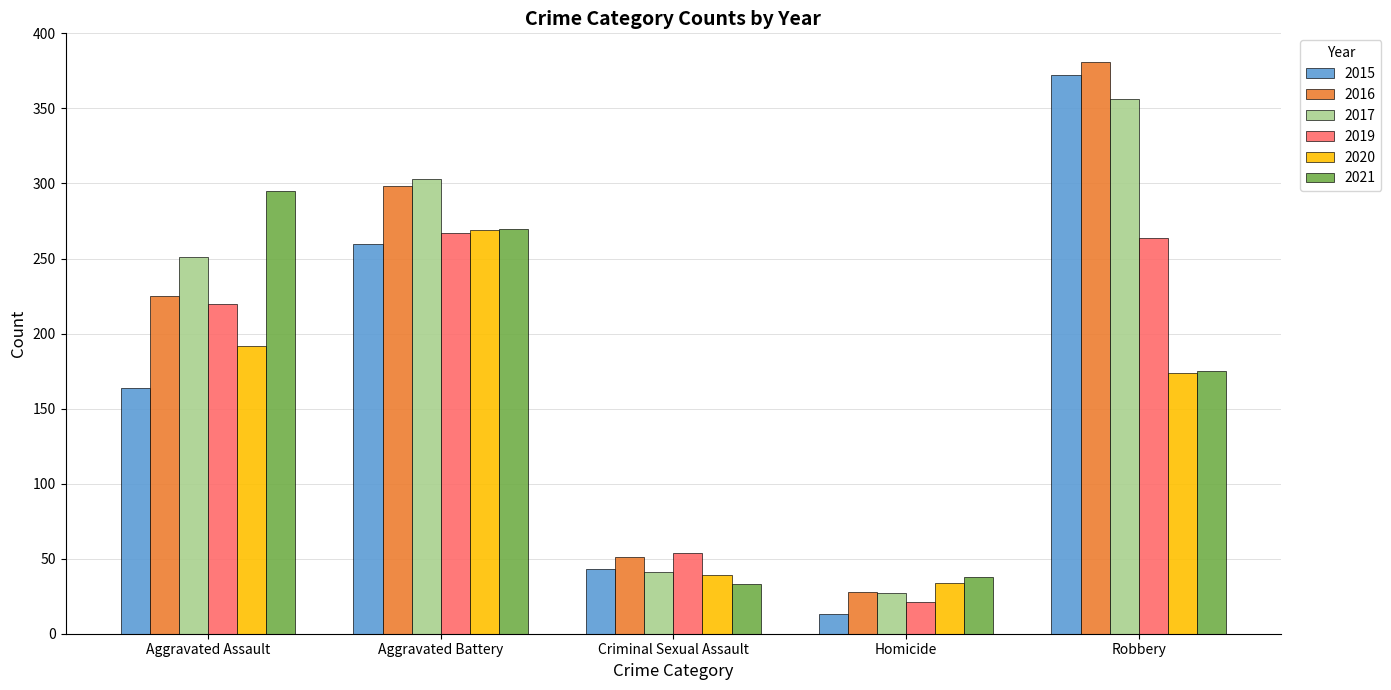

At which label is 2016 closest to 204?

Aggravated Assault